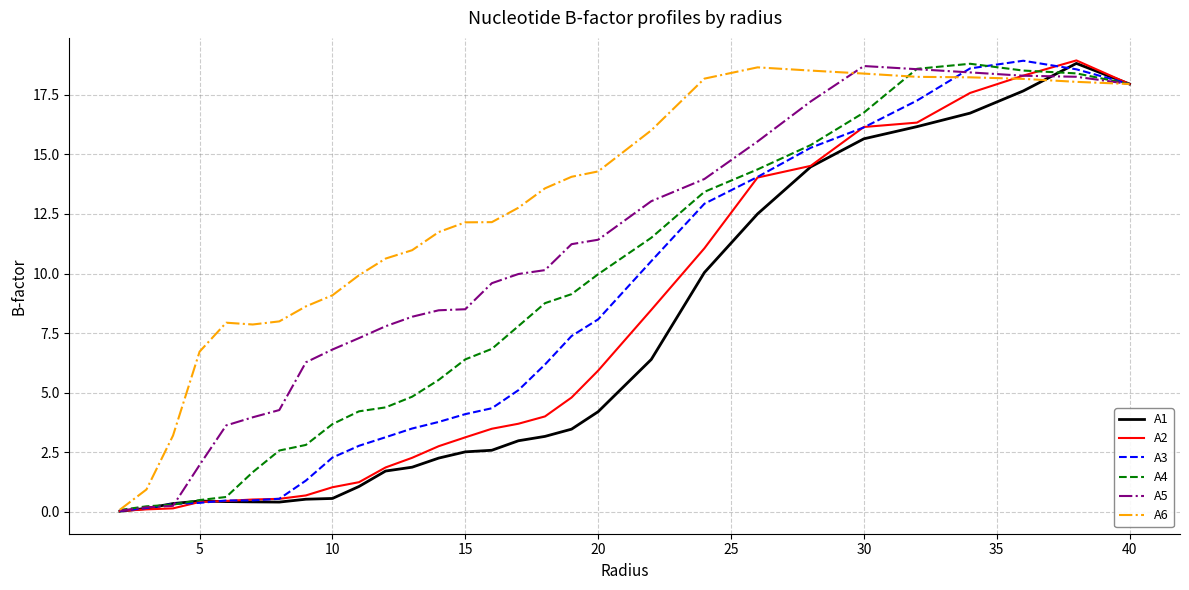

What is the maximum value shown in the chart?

18.9